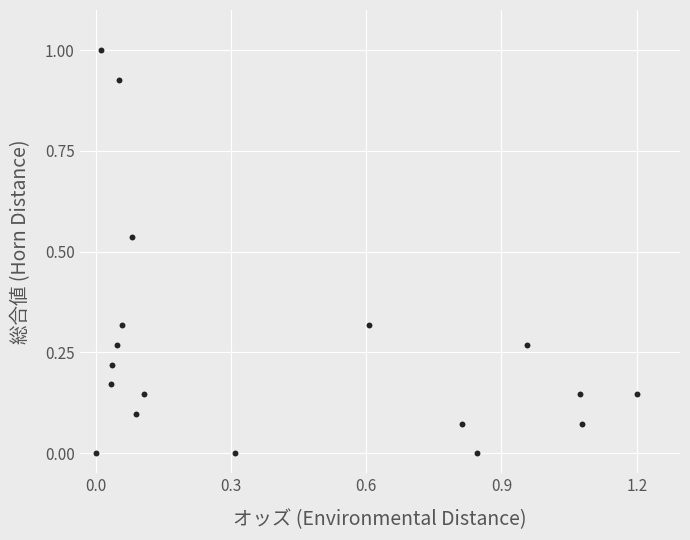

What is the range of Y values (max minus min)?

1.0